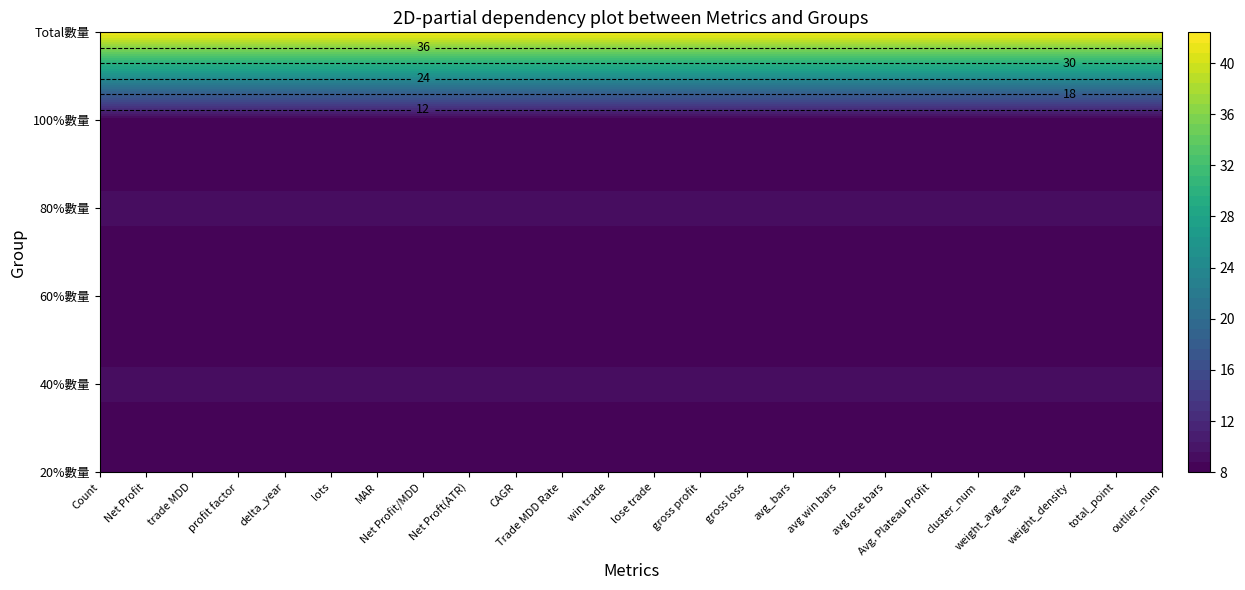

How many distinct data groups are displayed?

6